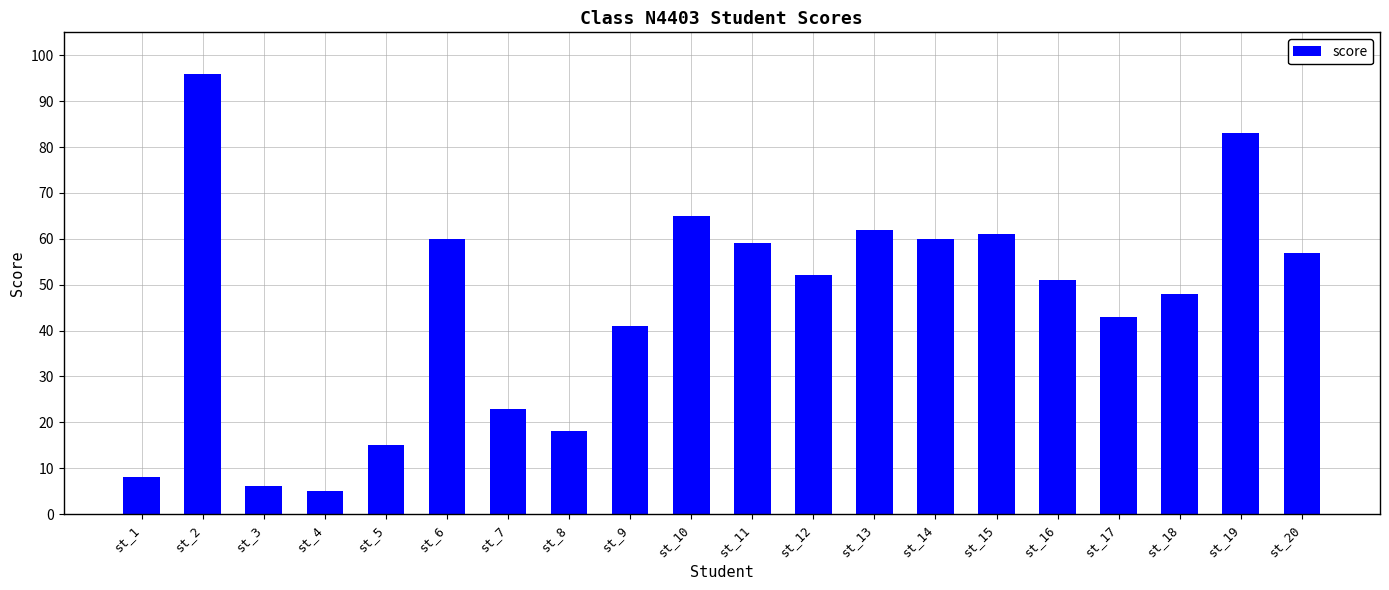

What is the difference between the maximum and minimum values?

91